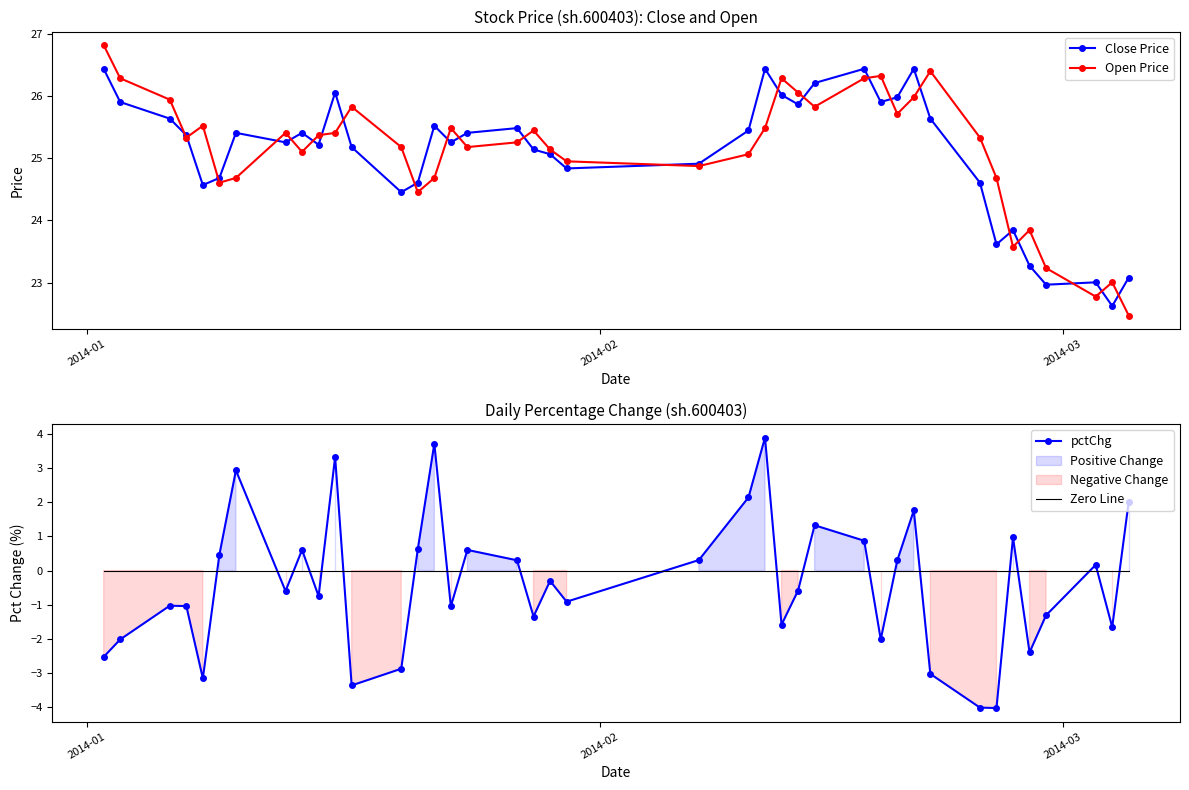

Count the number of data series in this chart.

4